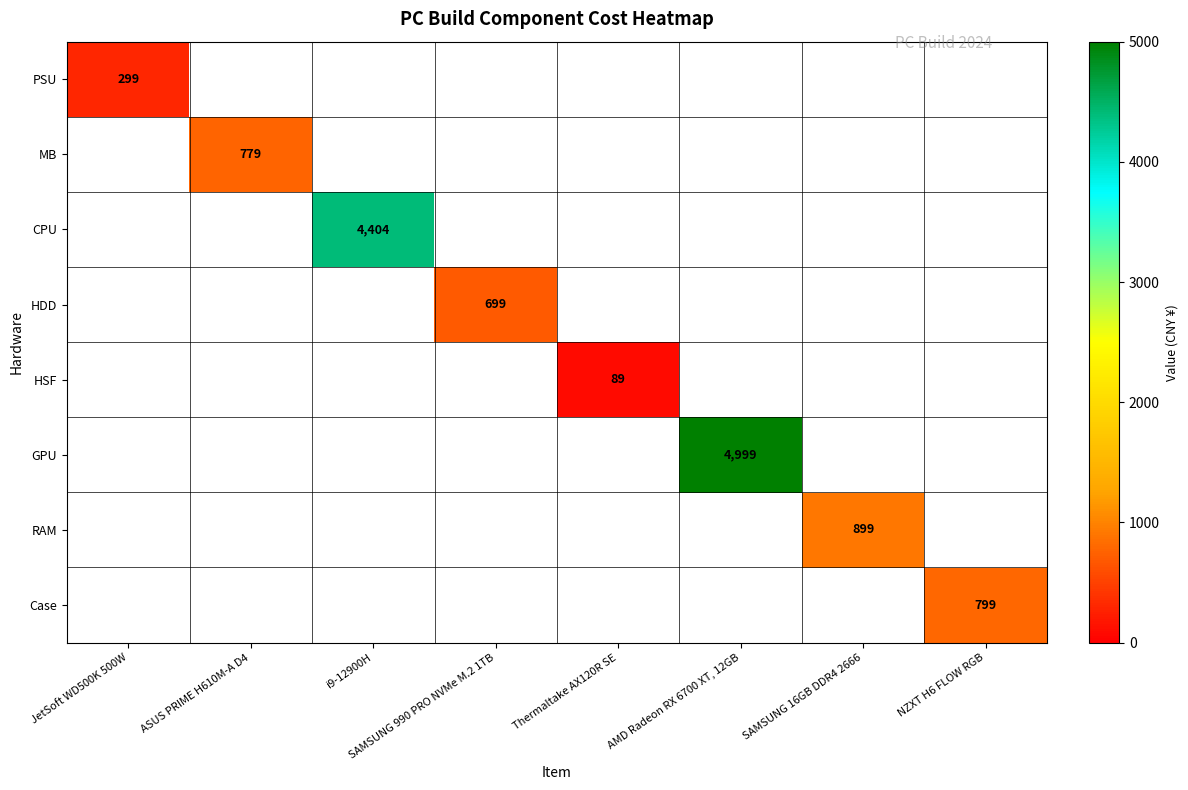

True or false: MB has a value of 779 at ASUS PRIME H610M-A D4.

True